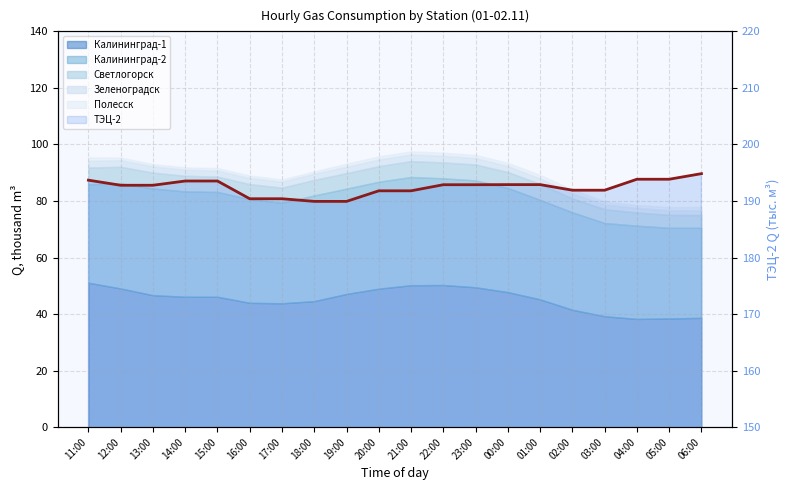

At which category does the chart reach its peak across all series?

06:00